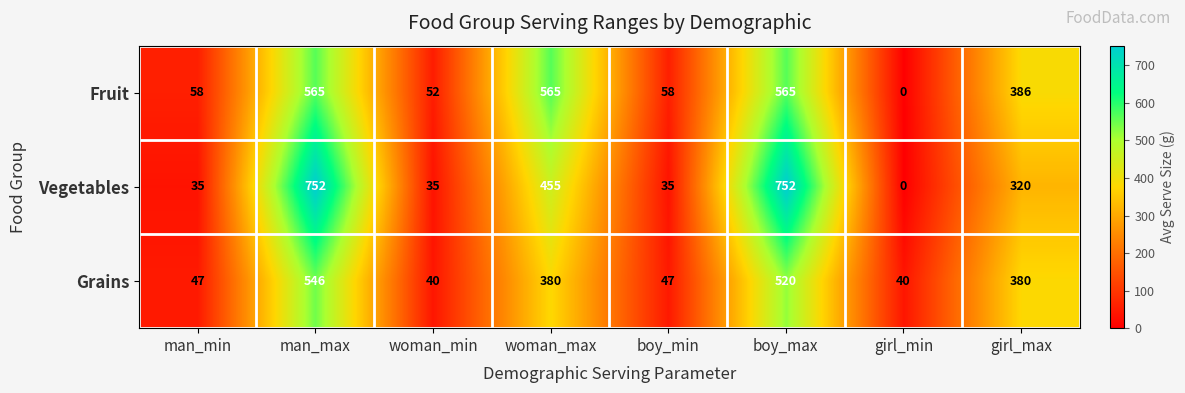

At which label does Vegetables first exceed 320?

man_max